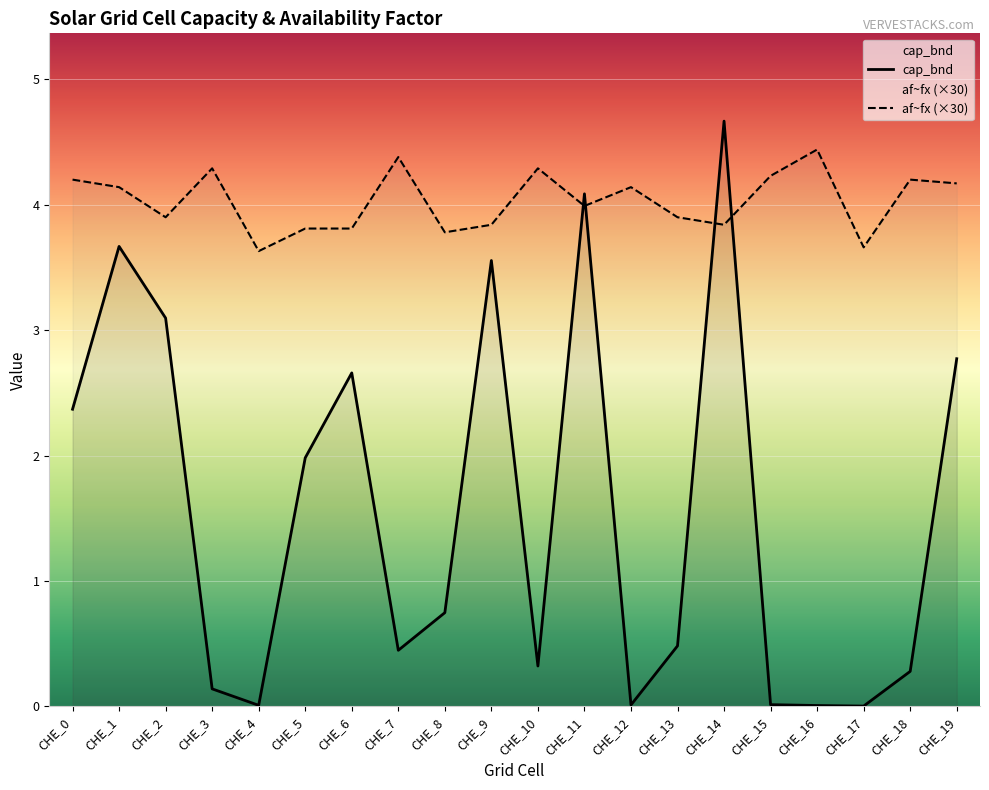

What is the difference between the af~fx values at CHE_13 and CHE_19?

0.3